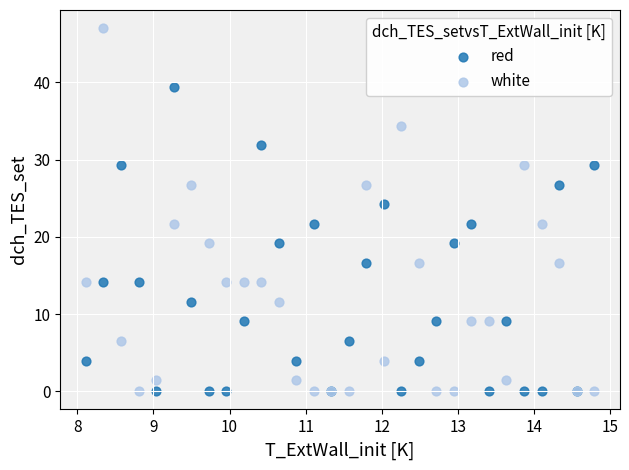

Which series has the widest spread of Y values?

white